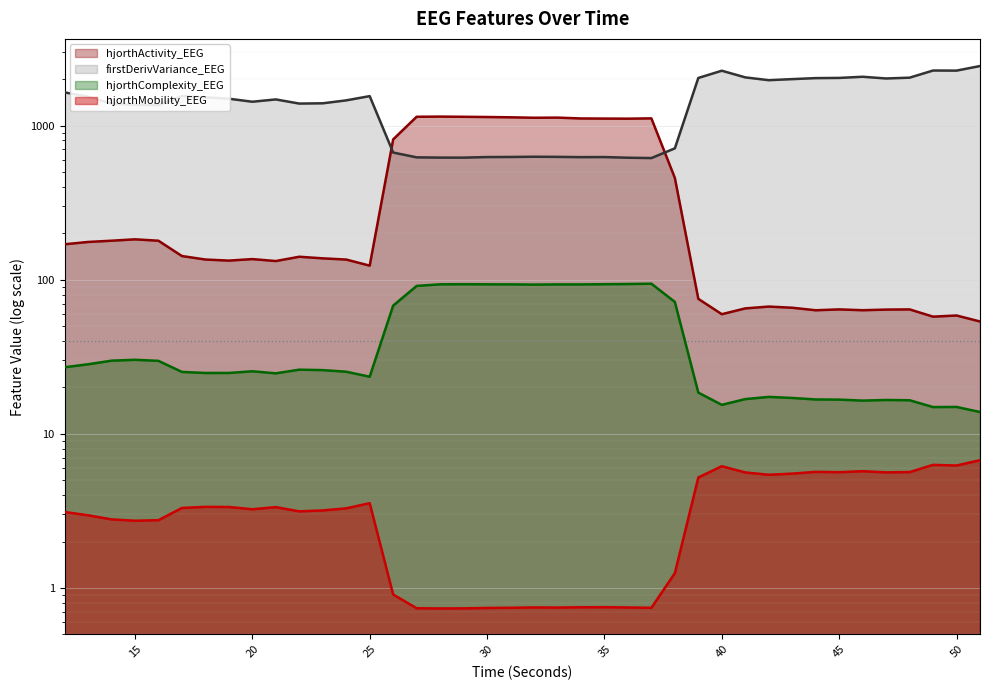

The firstDerivVariance_EEG series shows 3656.0 at 49. True or false?

False